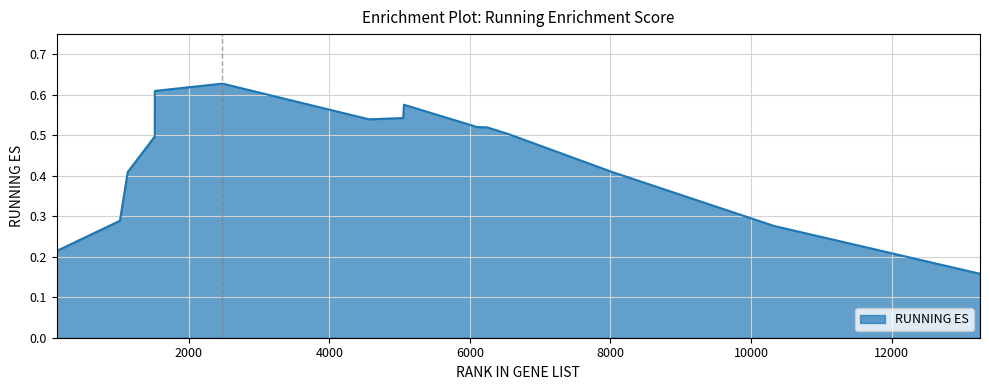

Is this an area chart (filled region under the line)?

Yes